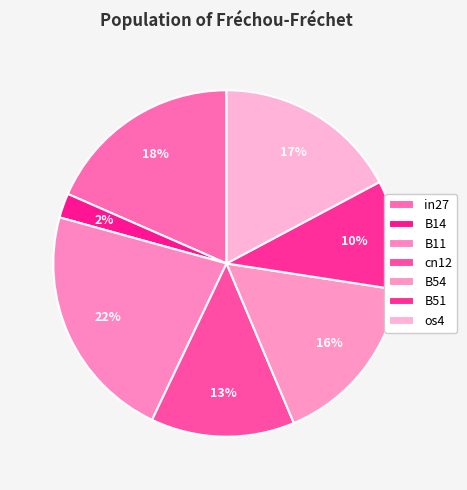

Is it true that os4 is 24% of the pie?

False